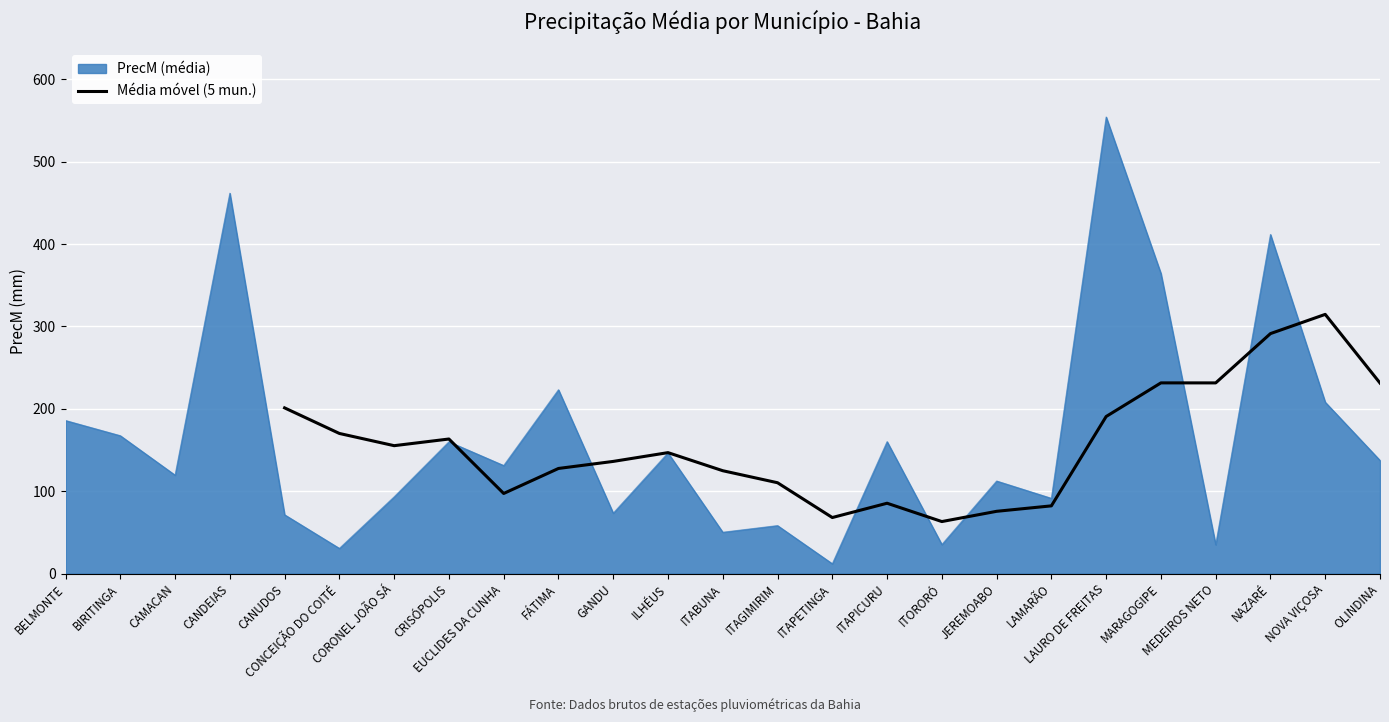

What is the highest value of the Média móvel (5 mun.) series?

314.7